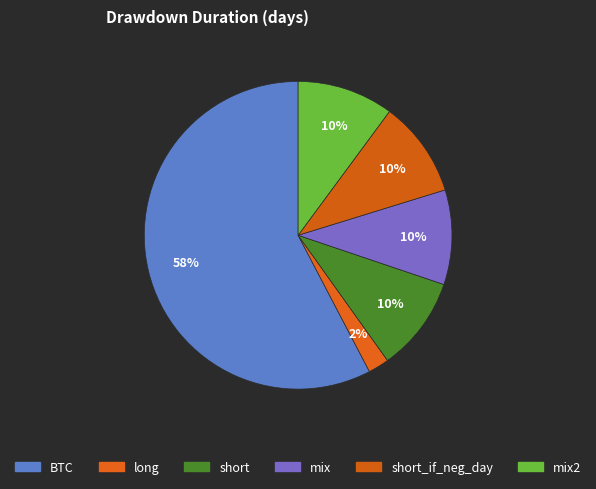

How many segments does this pie chart have?

6